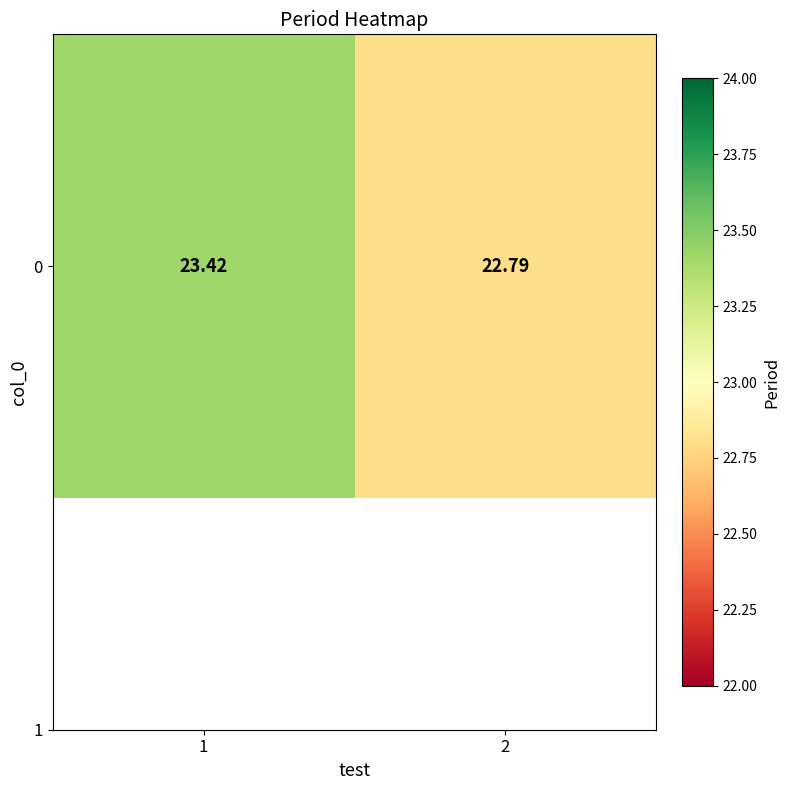

What is the minimum value shown in the chart?

22.8